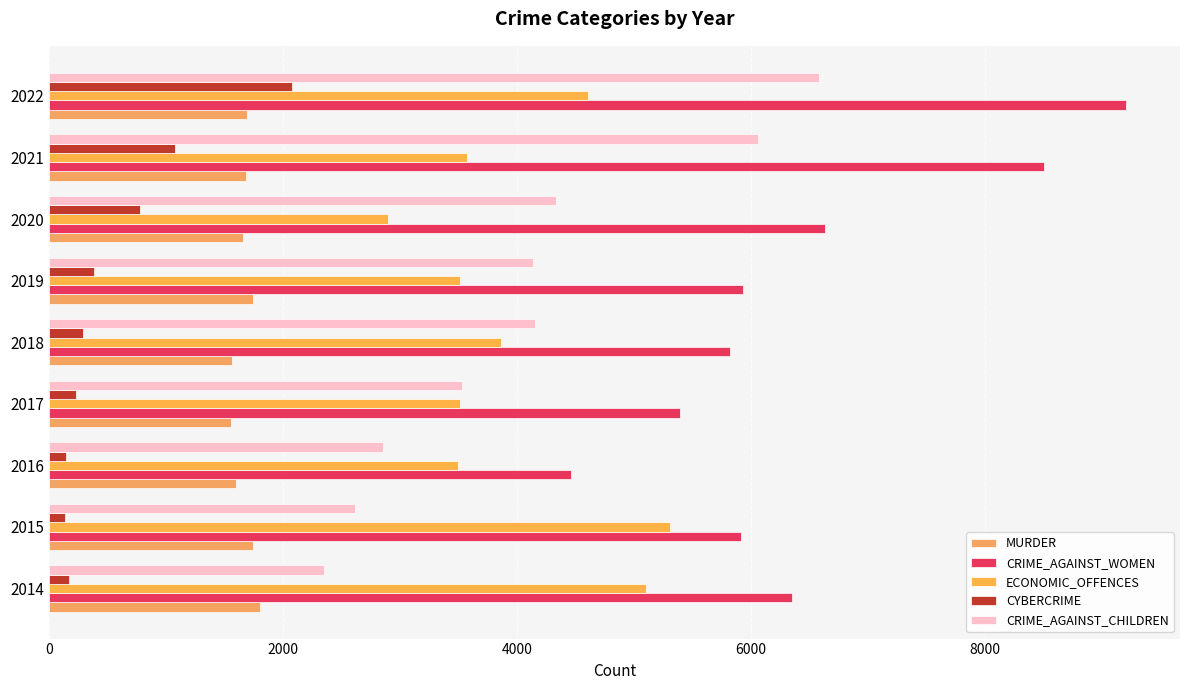

What is the average value of the ECONOMIC_OFFENCES series?

3988